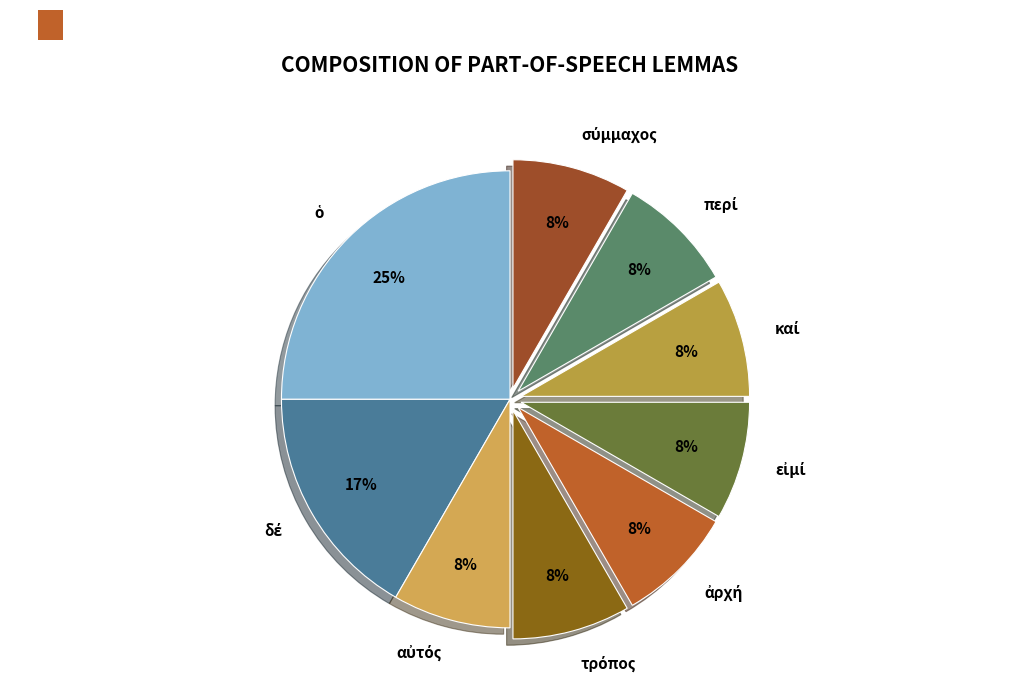

To the nearest percent, what is the average slice percentage?

11%